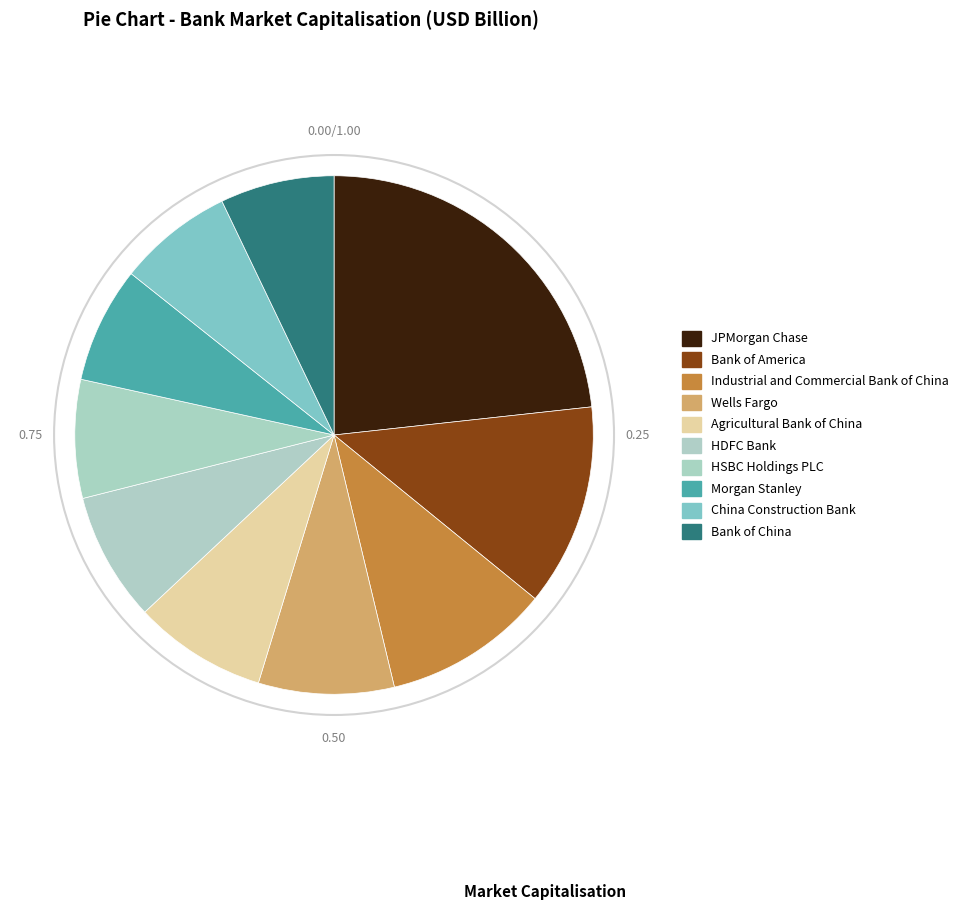

The HDFC Bank slice represents 1% of the pie. True or false?

False